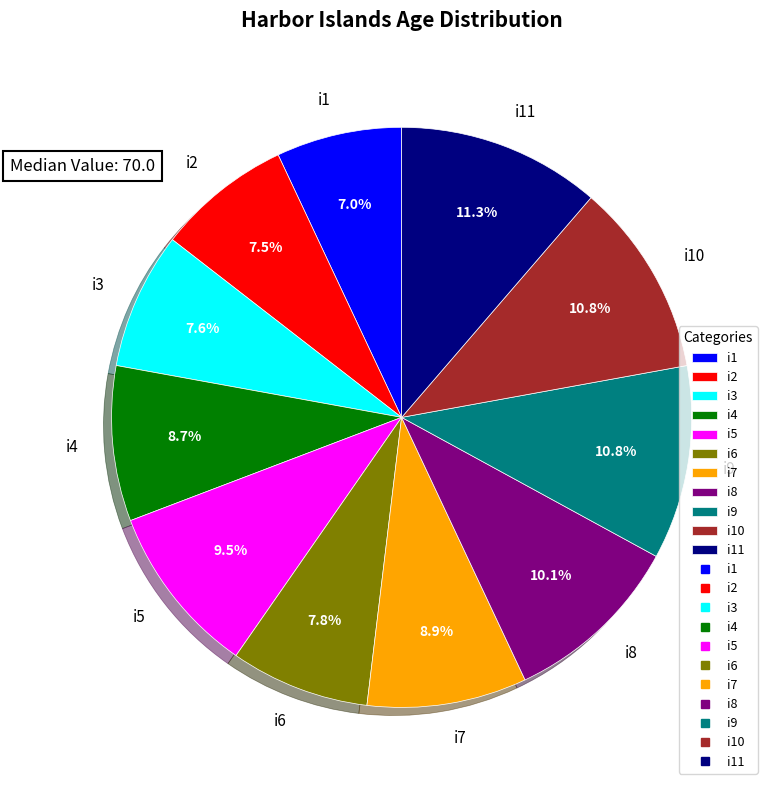

What is the smallest slice in the pie chart?

i1